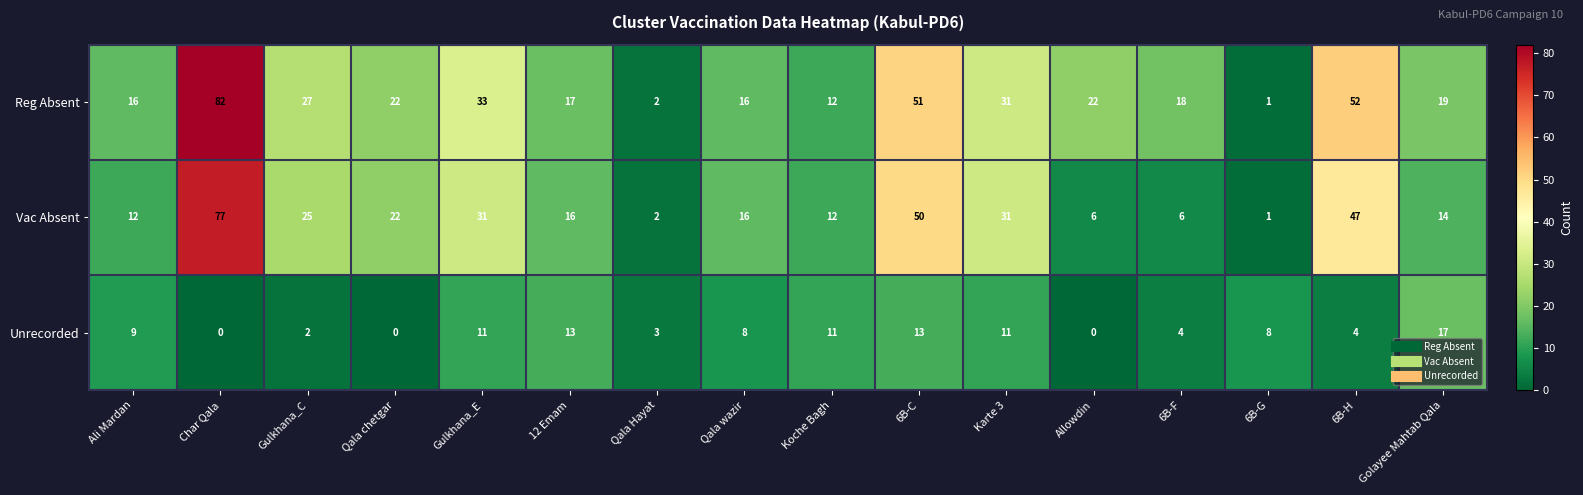

Count the number of categories in the chart.

16